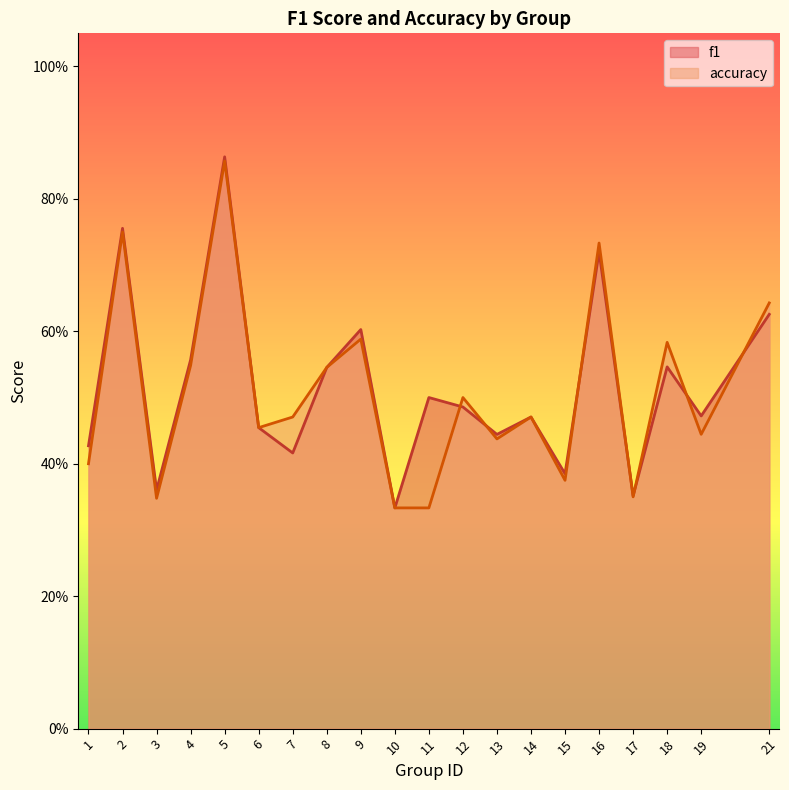

How many categories are shown in the chart?

20